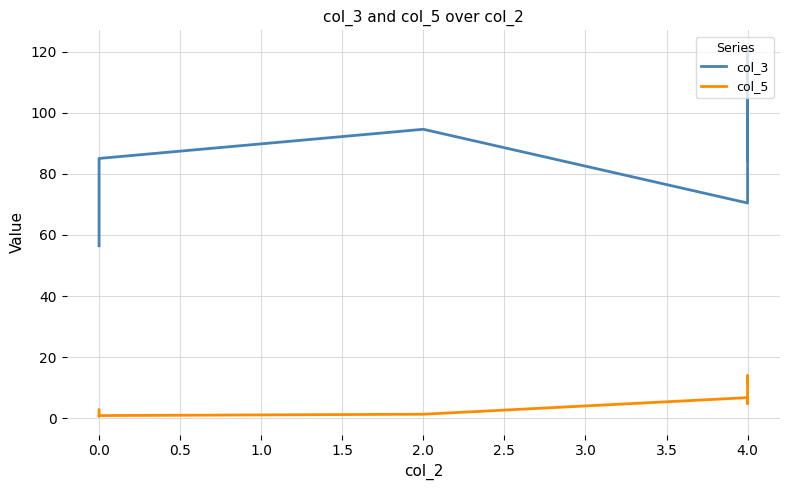

How many values in the col_3 series are below 94?

5